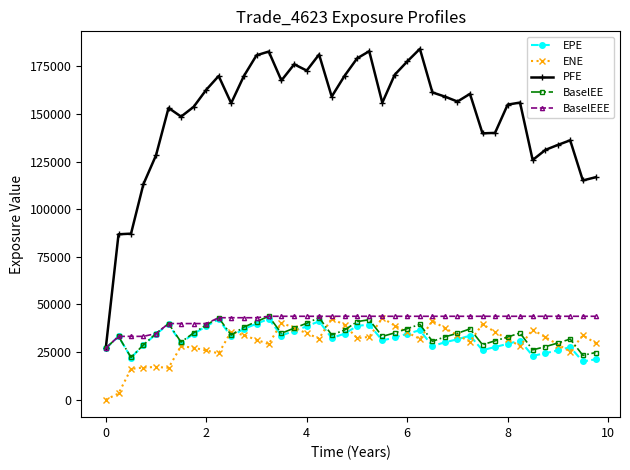

Which series has the widest spread of values?

PFE